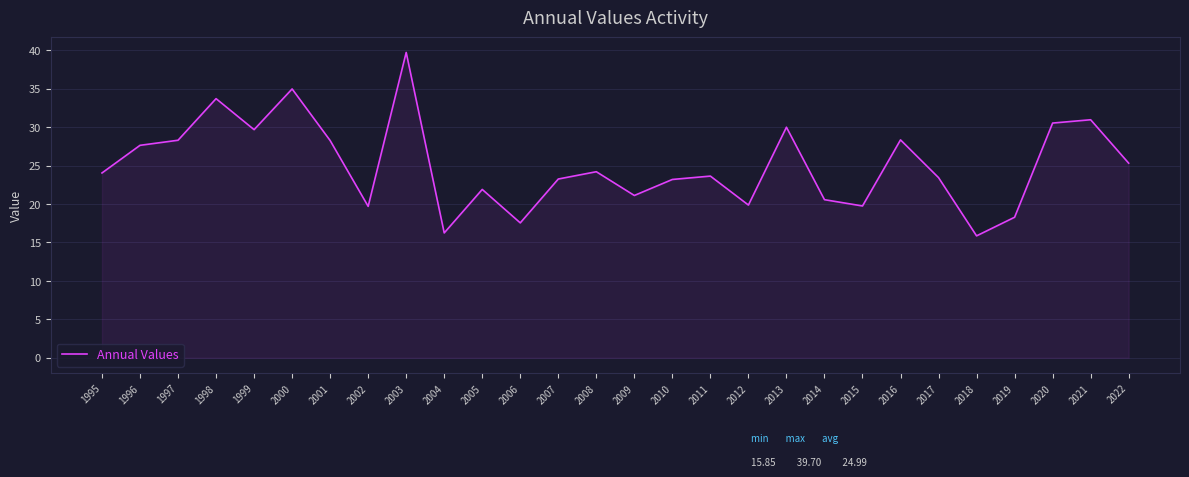

What is the difference between the maximum and minimum values?

23.9